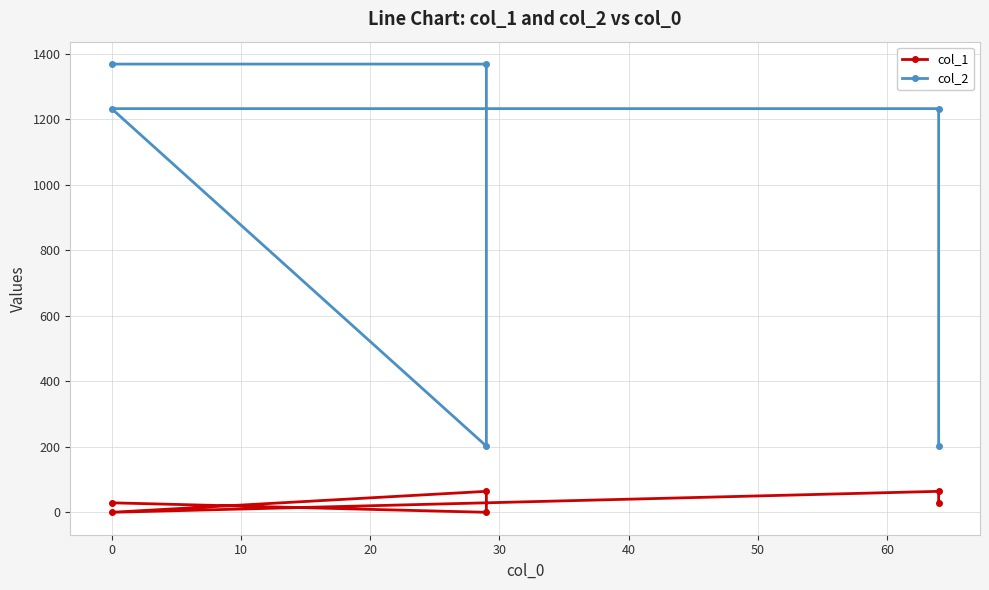

What is the total value across all series at 10?

266